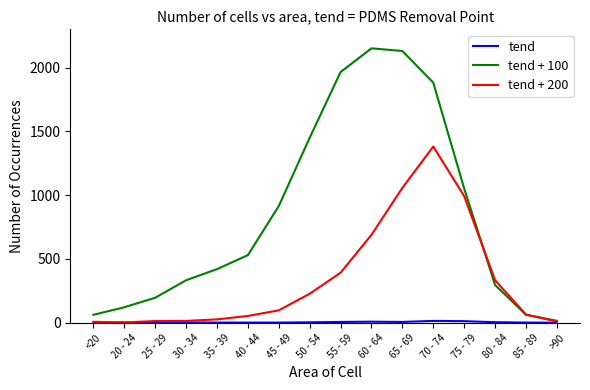

What is the greatest value displayed?

2151